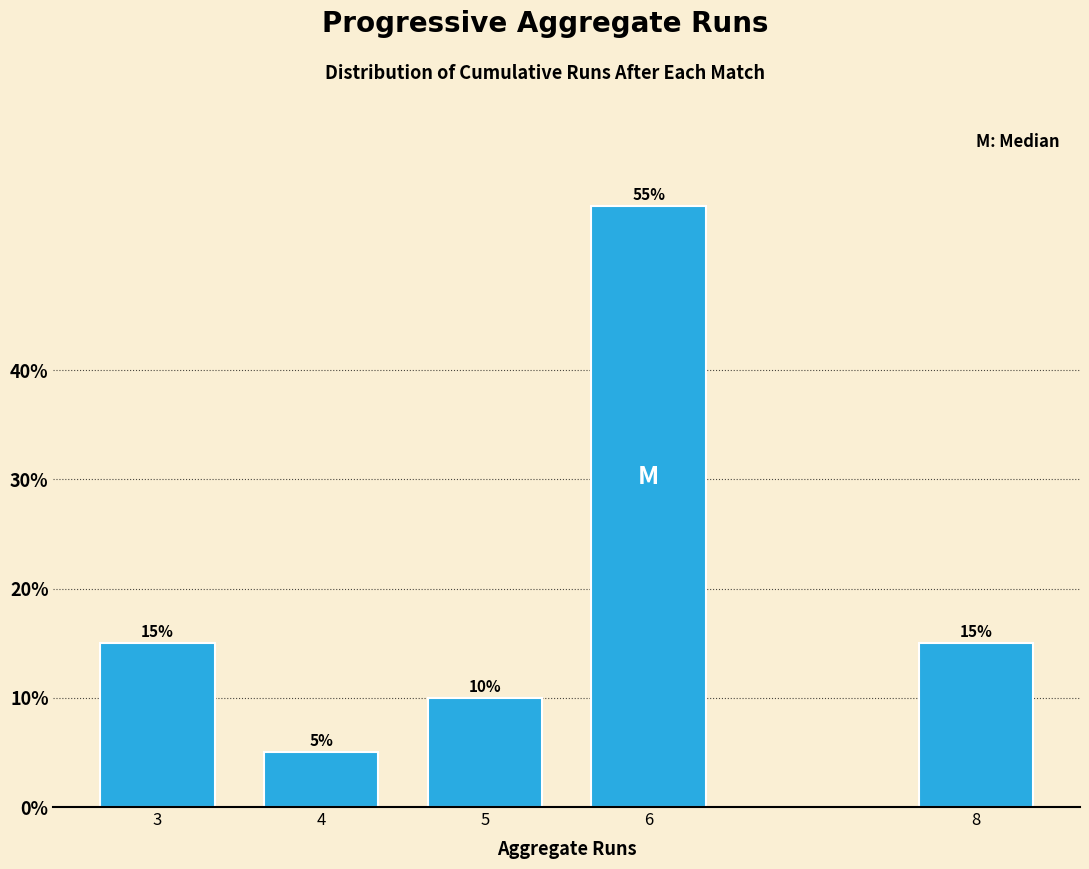

Reading left to right, what are all the values shown in this chart?

15.0	5.0	10.0	55.0	15.0